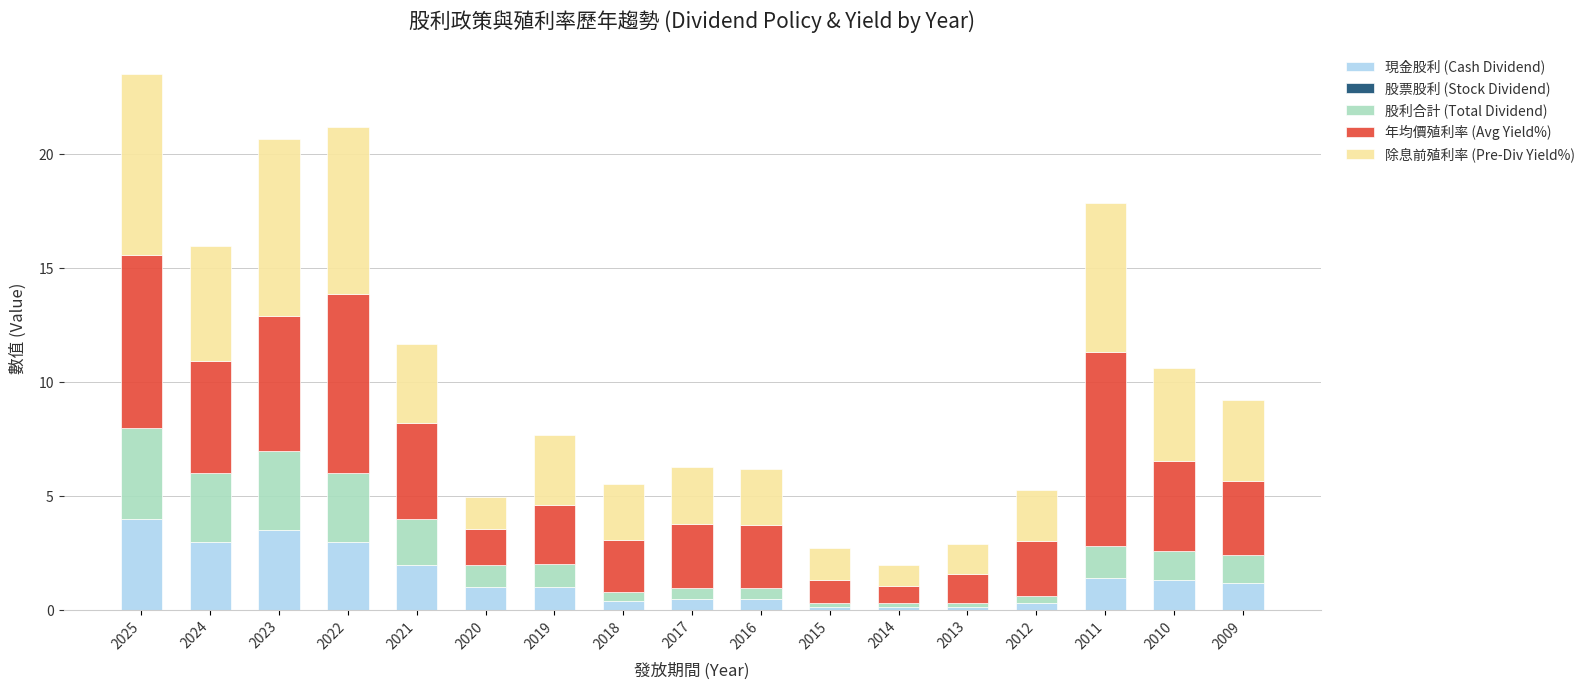

At which category is the sum across all series the highest?

2025